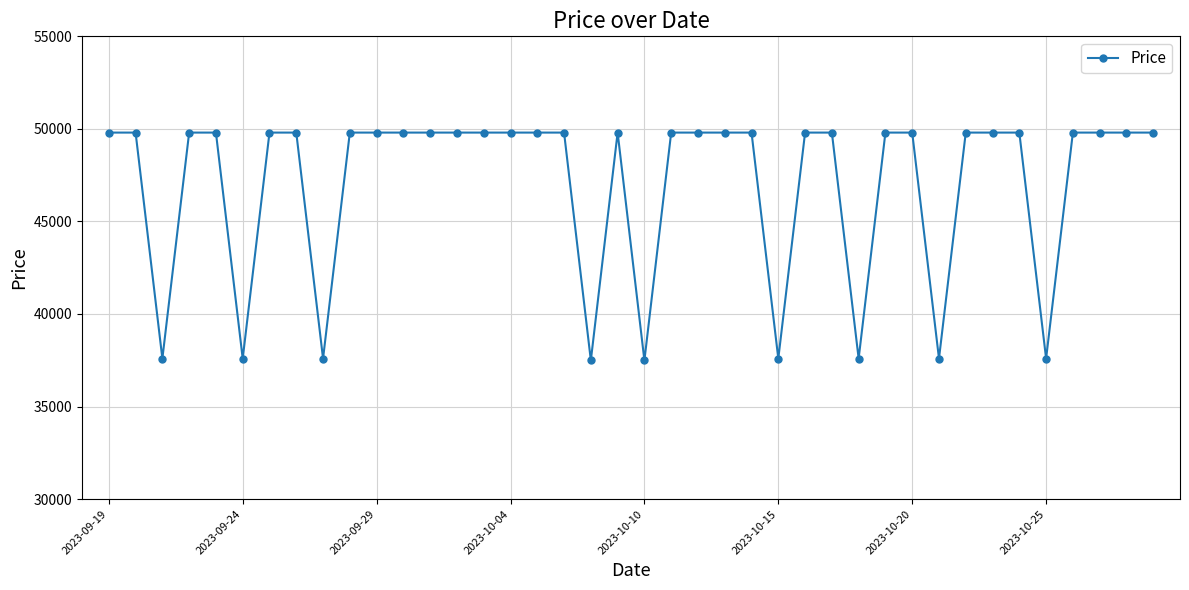

Does the chart have visible grid lines?

Yes